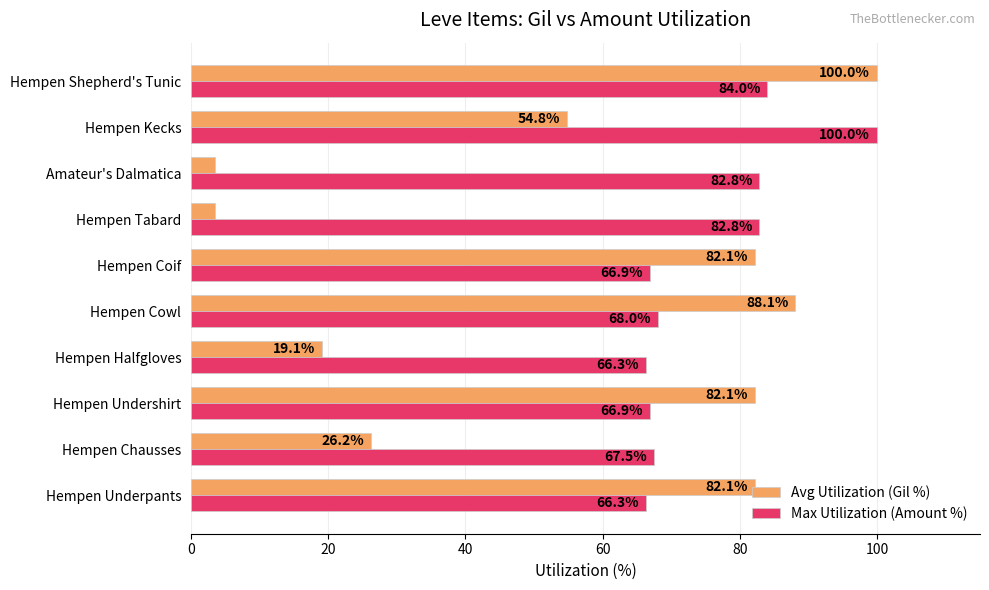

True or false: Max Utilization (Amount %) has a value of 66.9 at Hempen Undershirt.

True